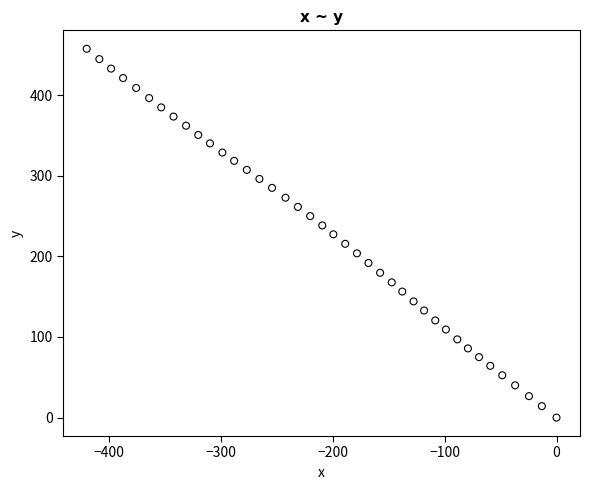

What is the range of X values (max minus min)?

420.0